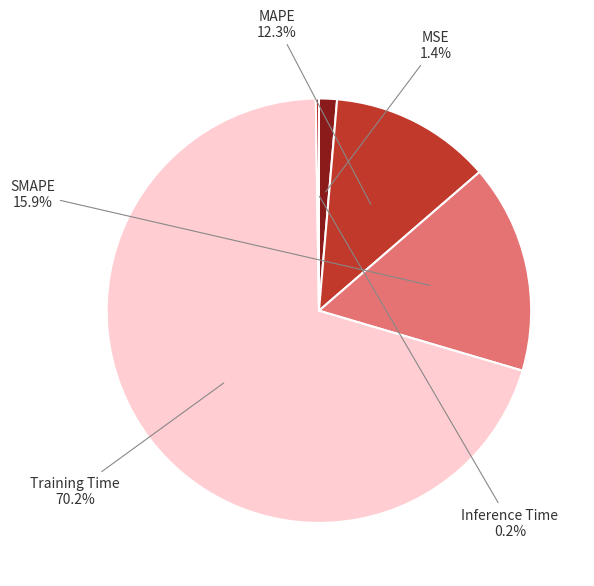

Does Training Time represent more than half of the total?

Yes